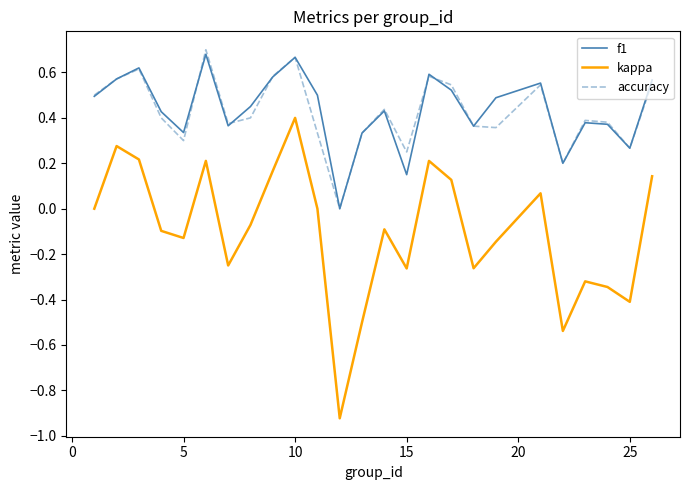

Which series has the widest spread of values?

kappa